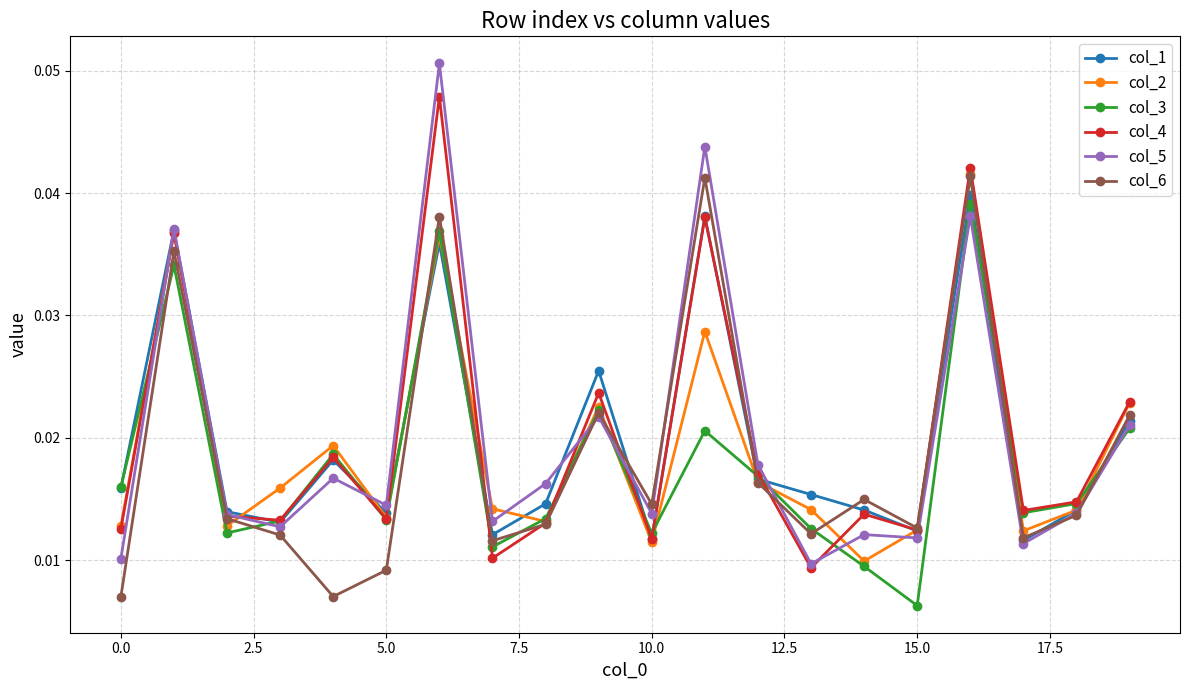

True or false: col_3 and col_5 cross at least once.

True